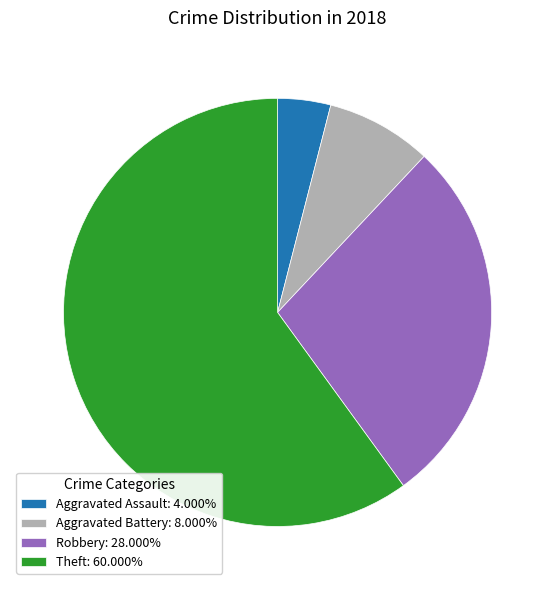

Is the sum of Aggravated Assault and Robbery greater than half?

No